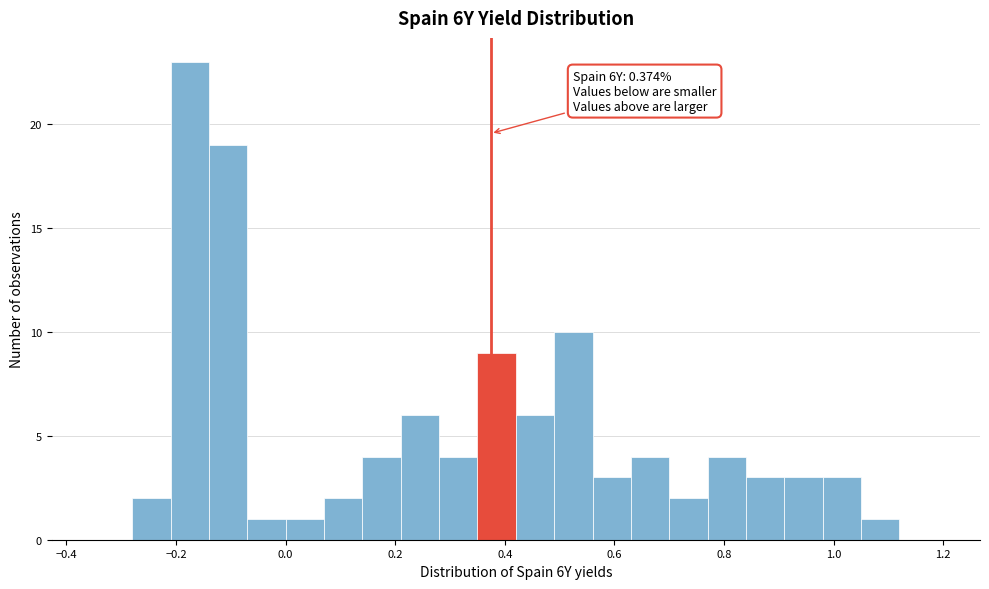

Around what value on the x-axis is the tallest bar? Give the approximate position of its centre, as read against the axis.

-0.18